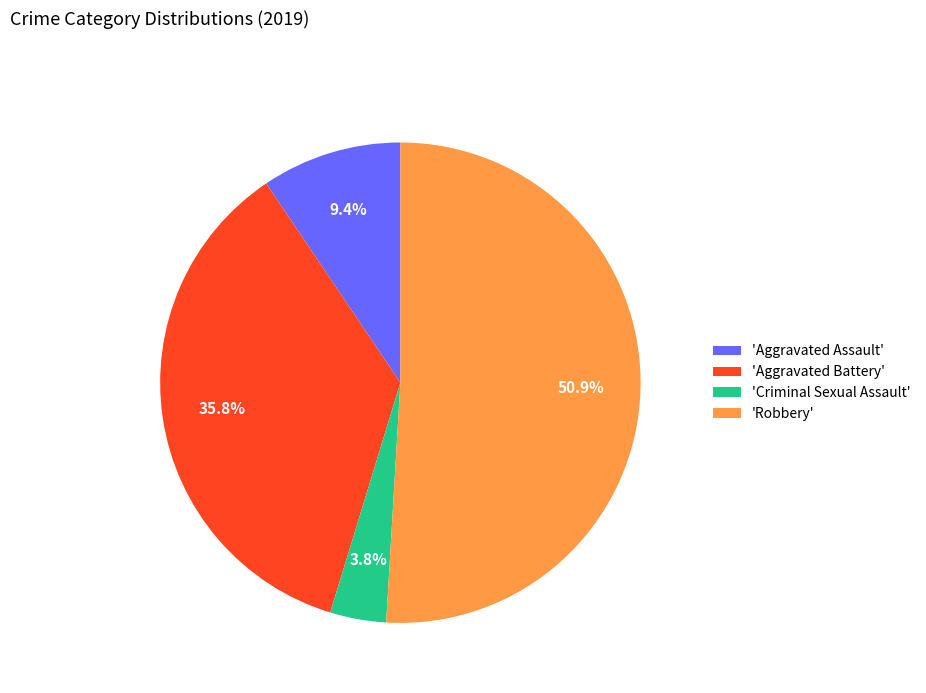

Which has a higher value, 'Aggravated Assault' or 'Aggravated Battery'?

'Aggravated Battery'